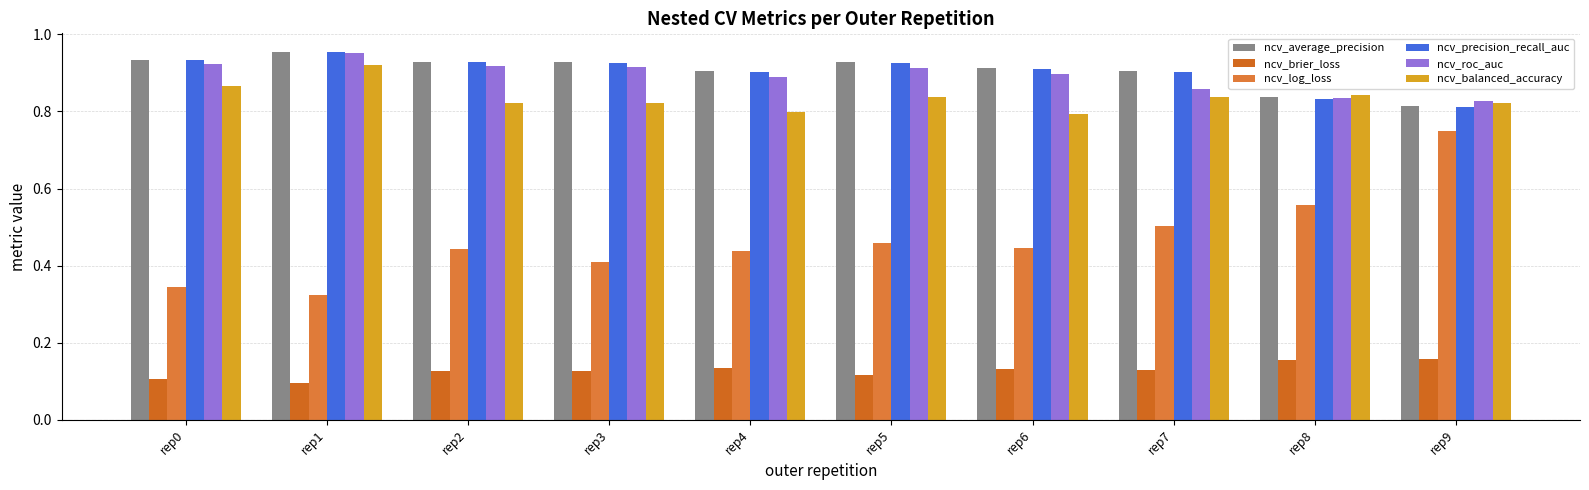

Does the chart contain stacked bars?

No